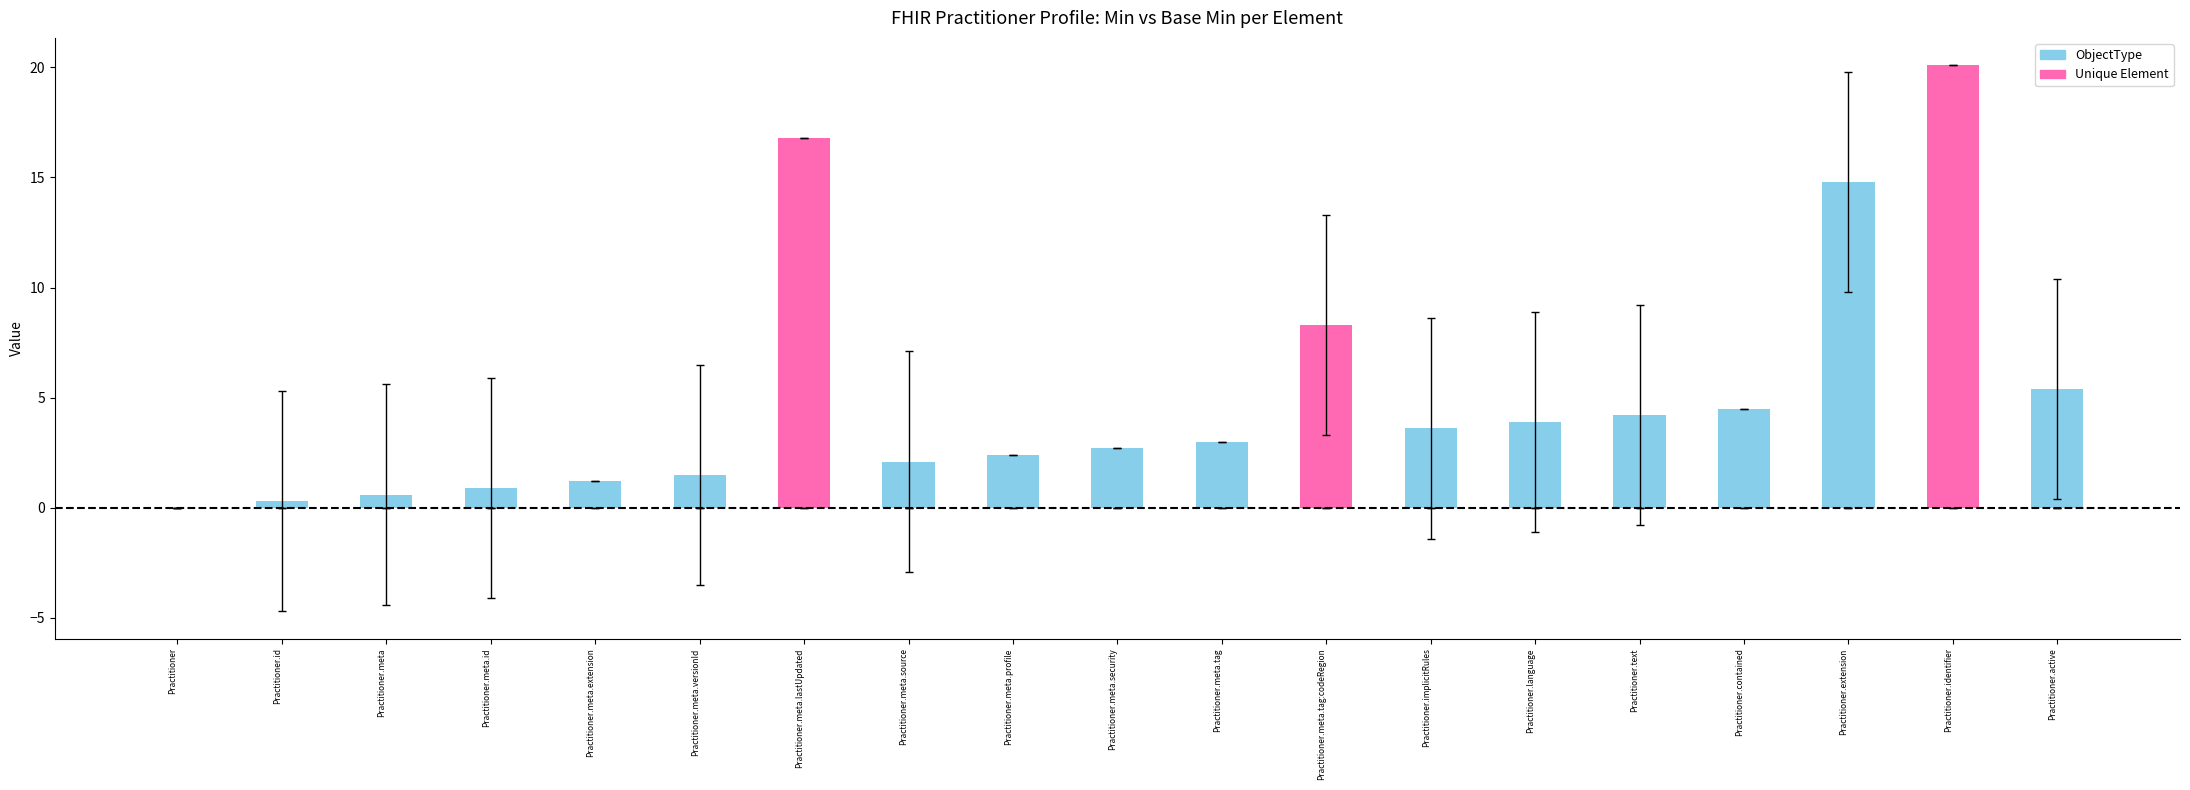

Which series has the largest range (max minus min)?

Unique Element